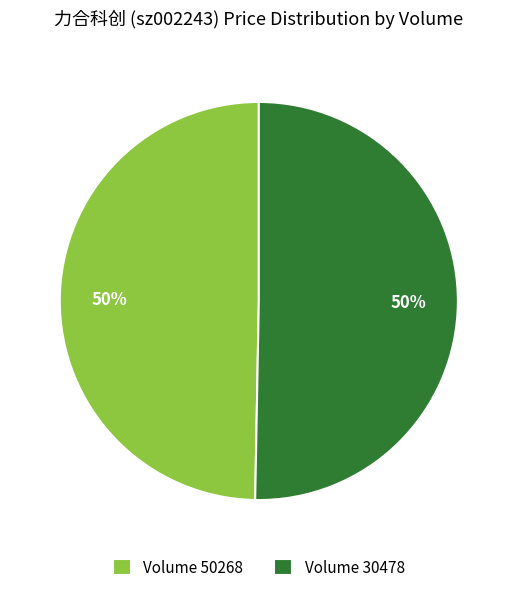

Is the sum of Volume 50268 and Volume 30478 greater than half?

Yes